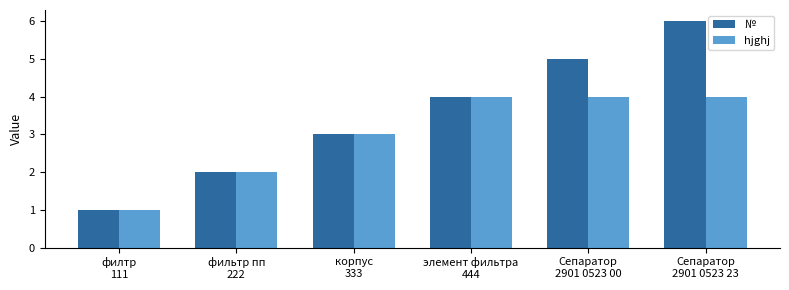

Rank the series by their average value, from lowest to highest.

hjghj, №